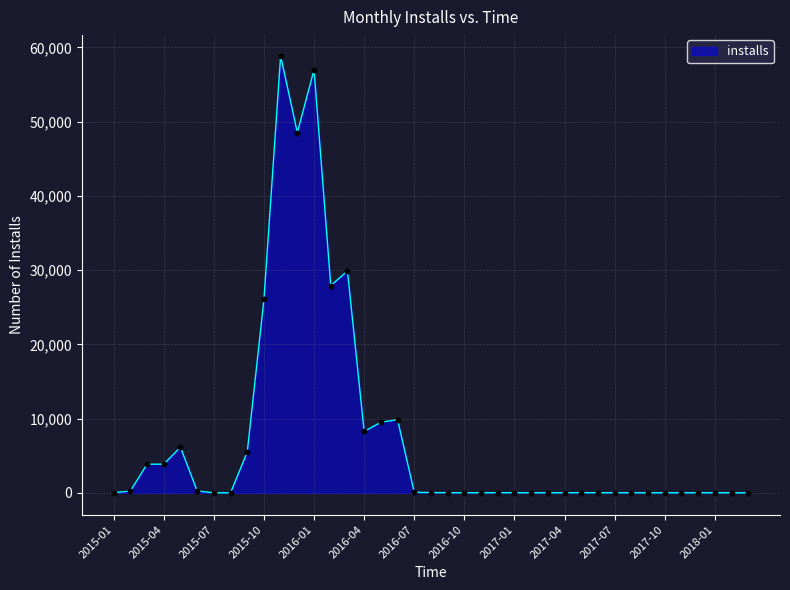

What is the maximum value shown in the chart?

58857